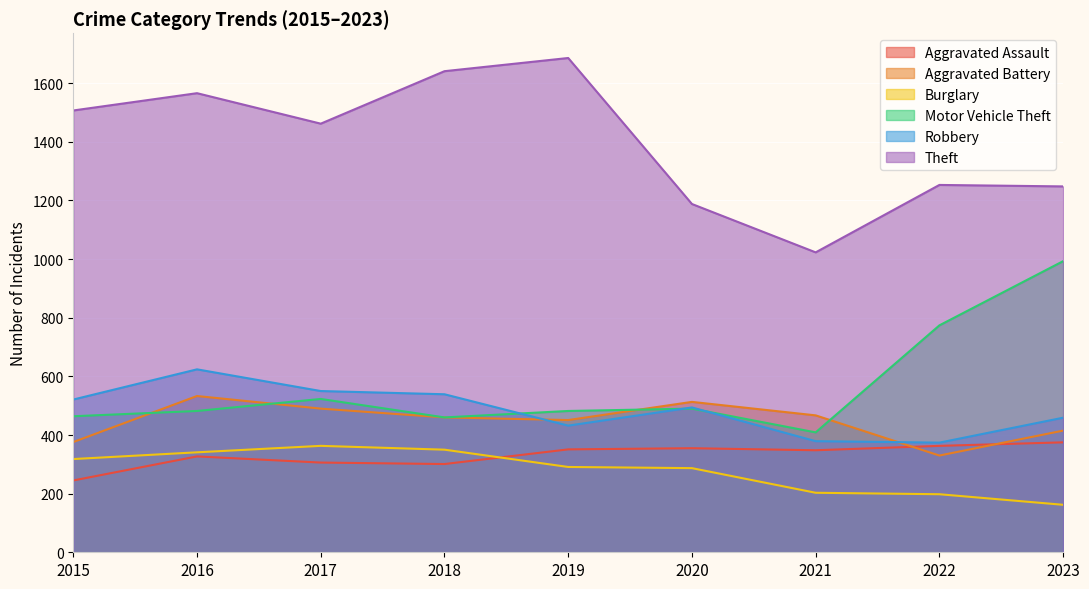

Where do Aggravated Assault and Aggravated Battery first cross each other?

2021 and 2022